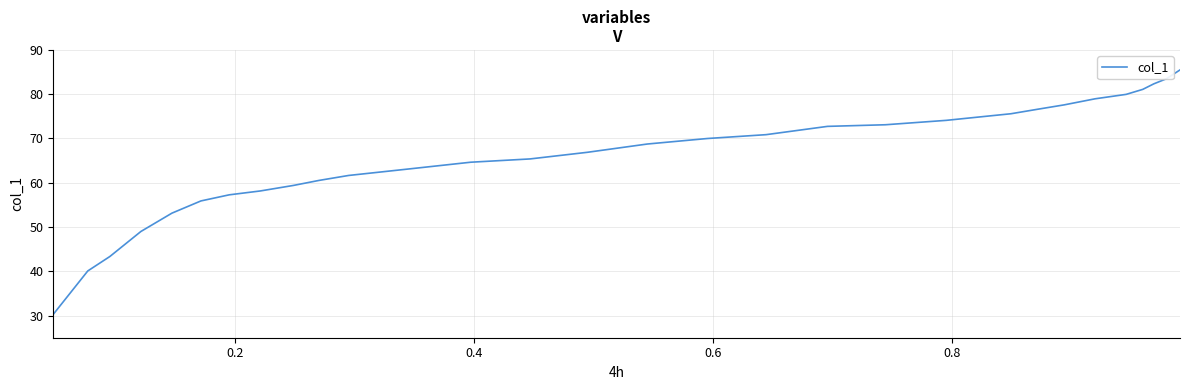

True or false: there are more than 1 points higher than both neighbors.

False